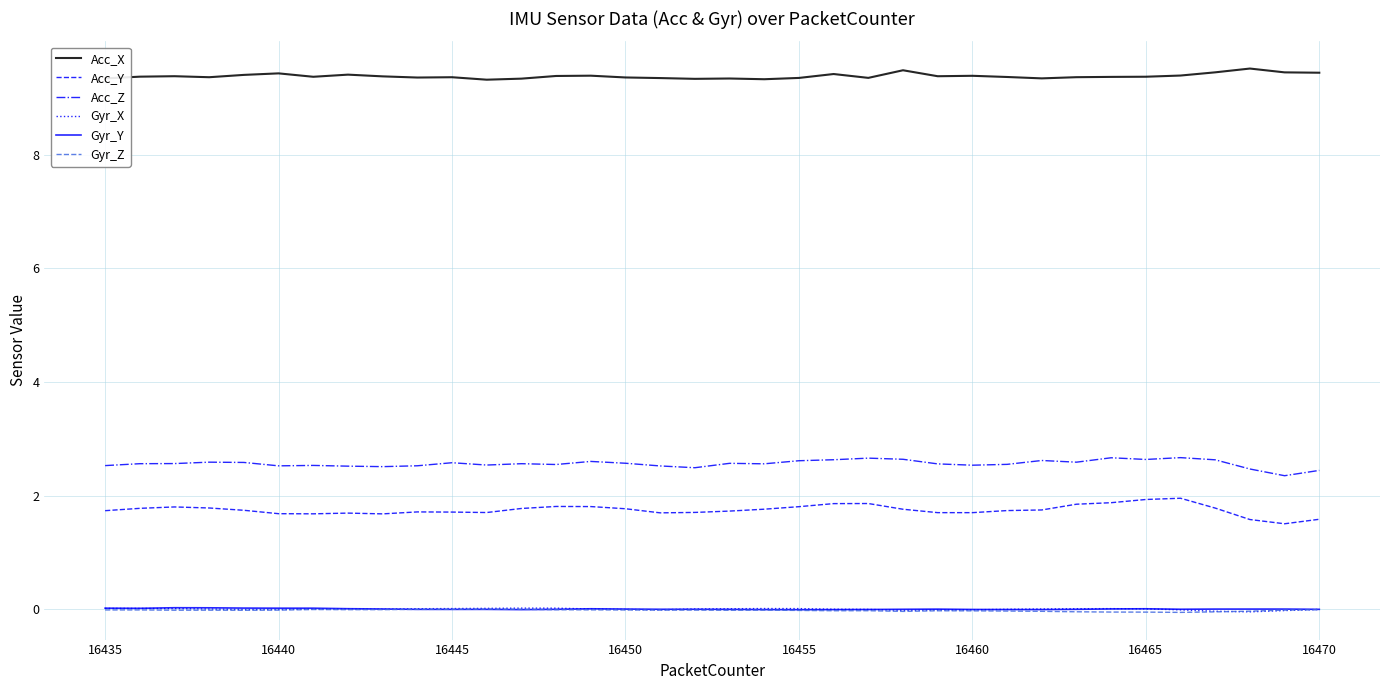

What is the lowest value of the Acc_Z series?

2.3